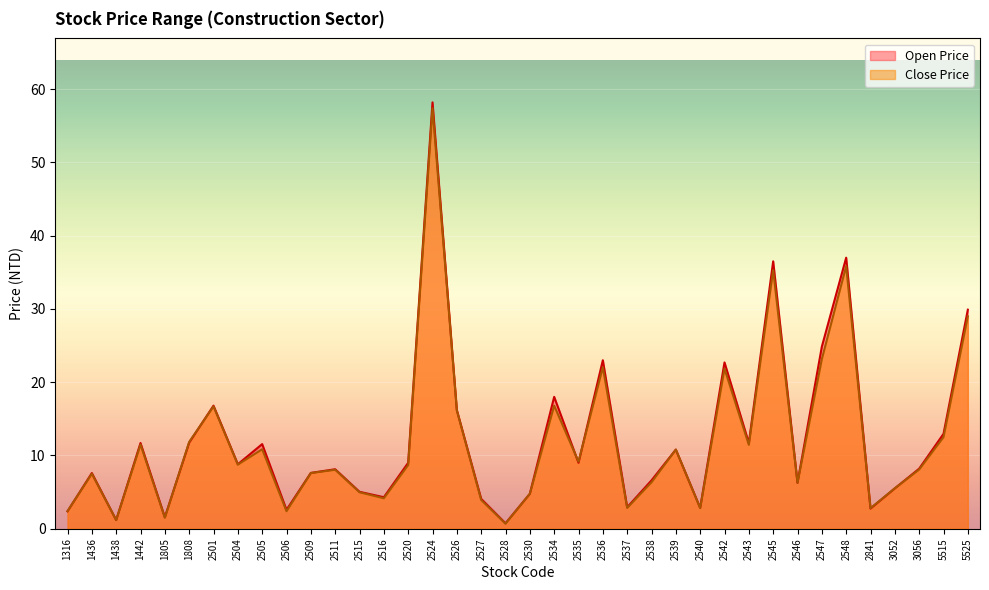

What is the total value across all series at 2524?

115.6